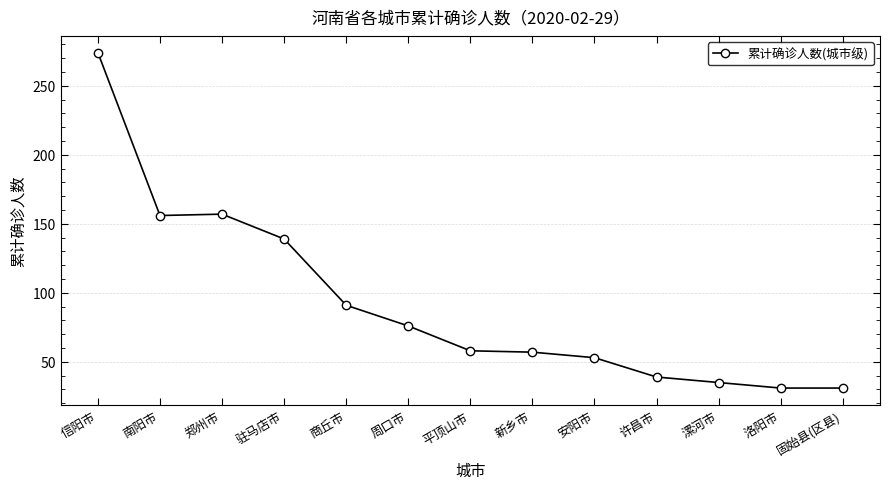

What is the difference between the maximum and minimum values?

243